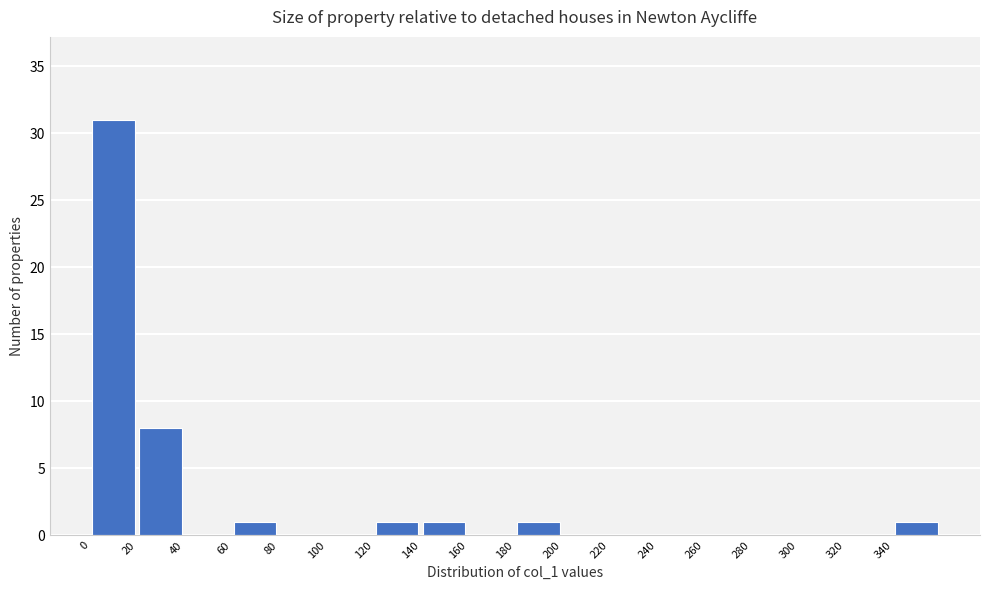

What is the height of the bar covering 20 to 40 on the x-axis? The values are not printed on the chart, so give them approximately, as read against the axis.

8